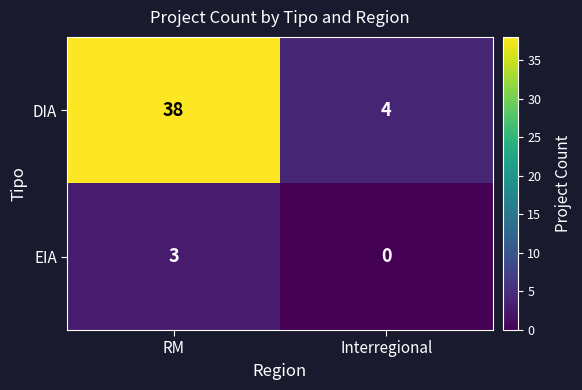

List the labels in order of EIA value, largest first.

RM, Interregional